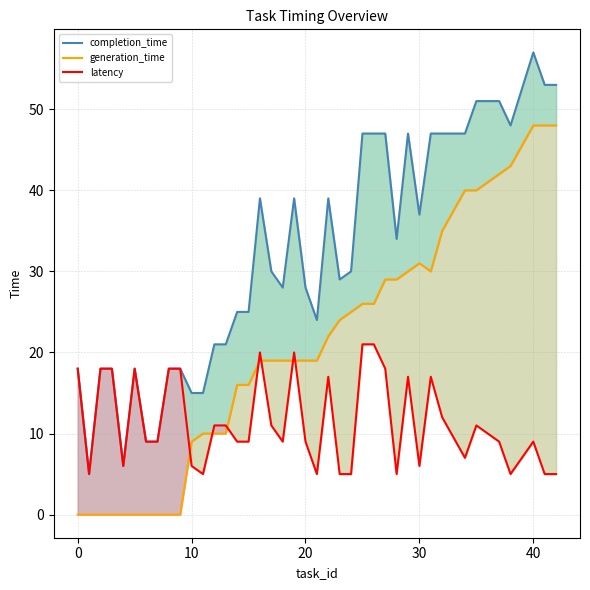

True or false: latency and completion_time intersect in this chart.

False